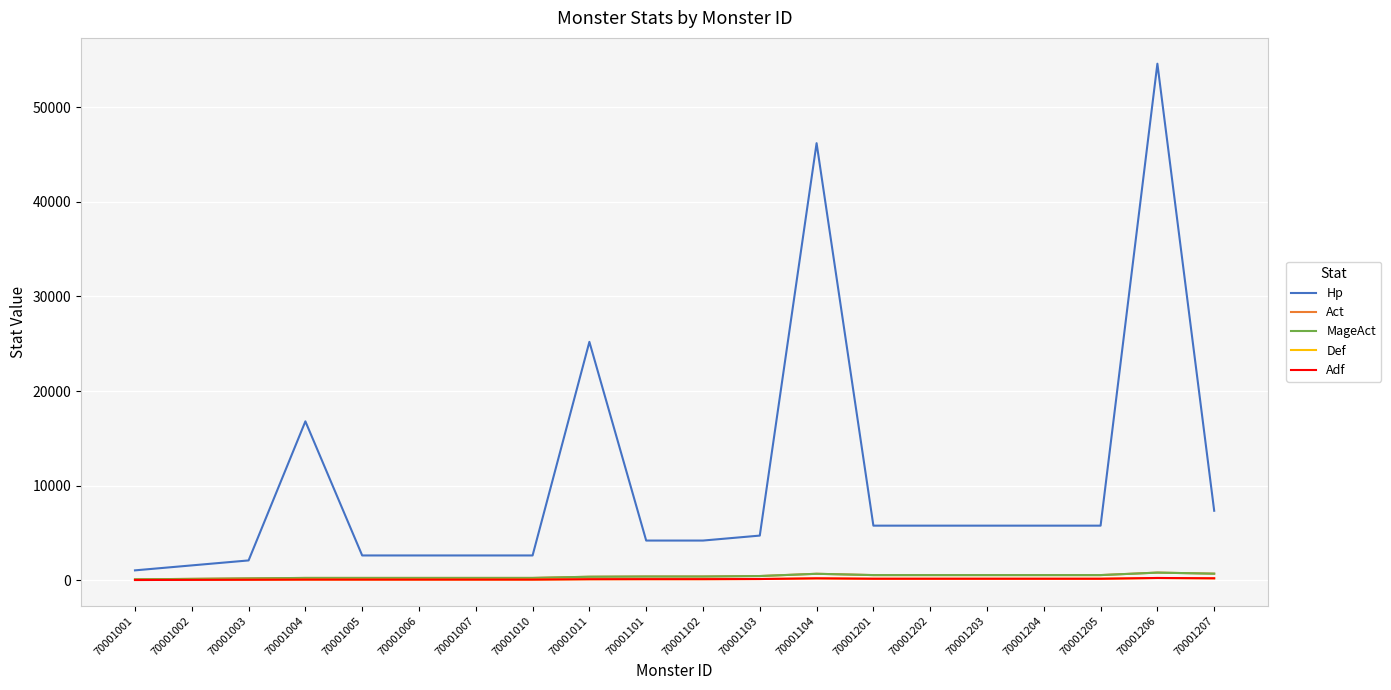

How many lines are shown in the chart?

5